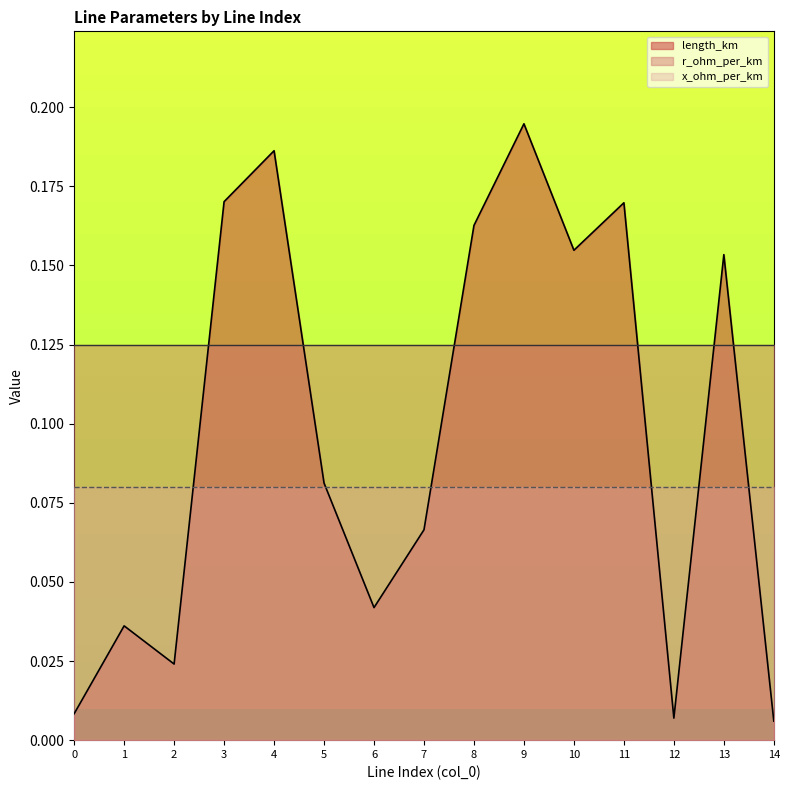

After their last crossing, which series has the higher values: length_km or r_ohm_per_km?

r_ohm_per_km